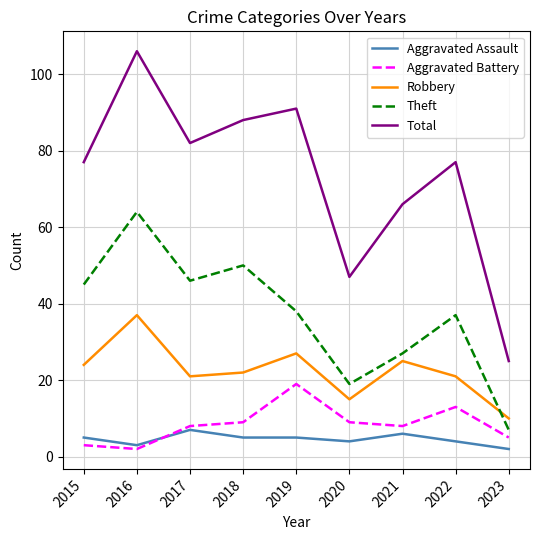

How many lines are shown in the chart?

5